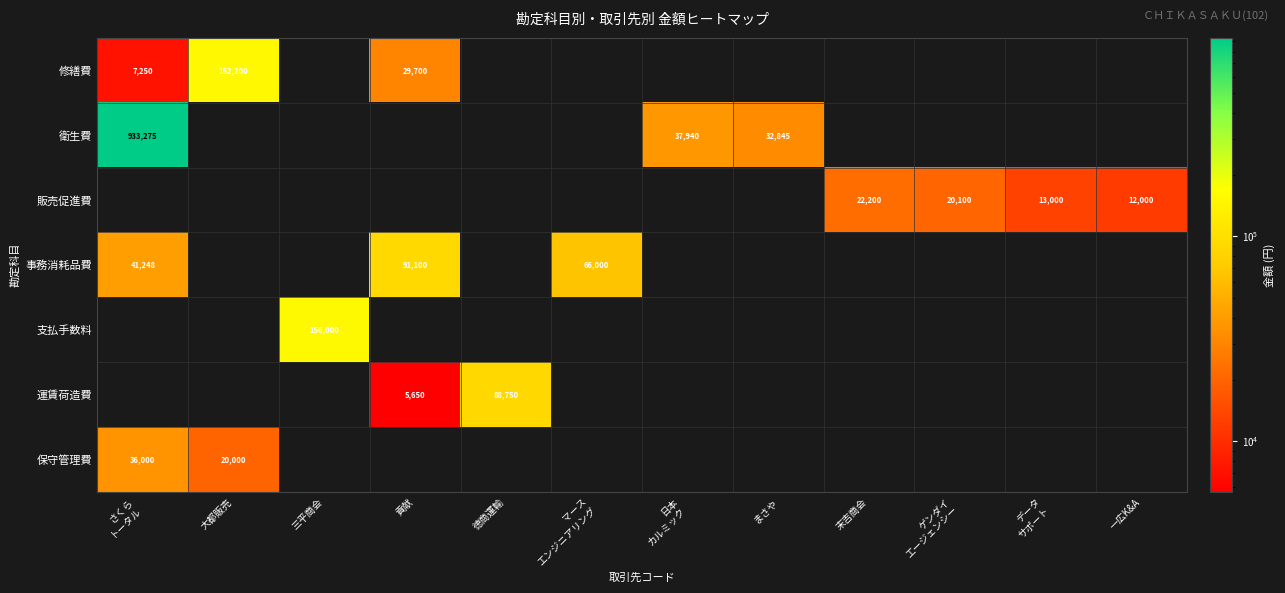

True or false: 事務消耗品費 has a value of 91100 at 貢献.

True